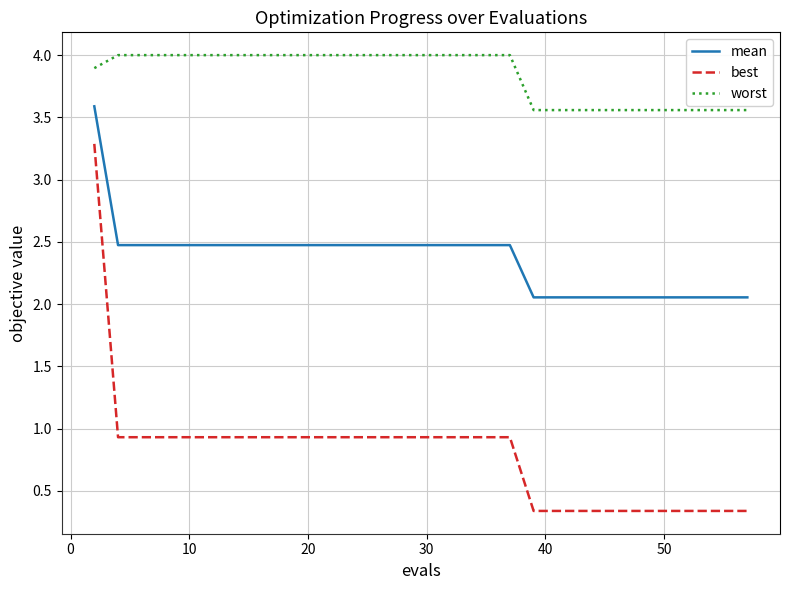

True or false: worst and best intersect in this chart.

False